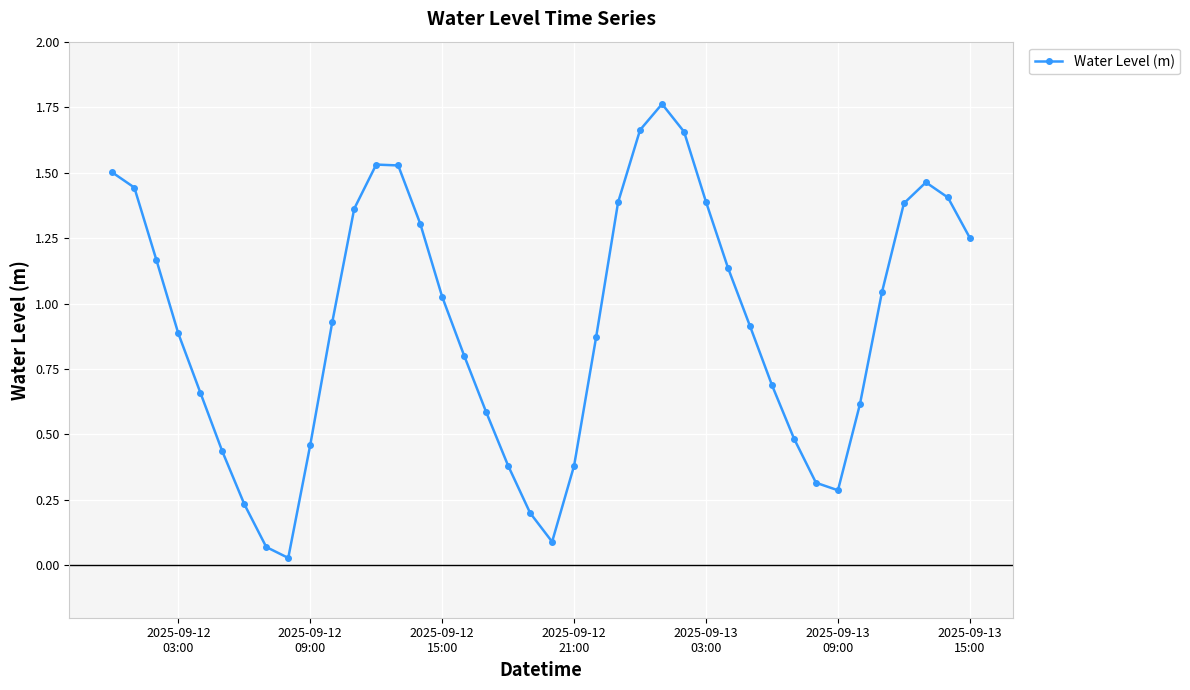

How many interior local peaks (higher than both neighbors) does the data have?

3